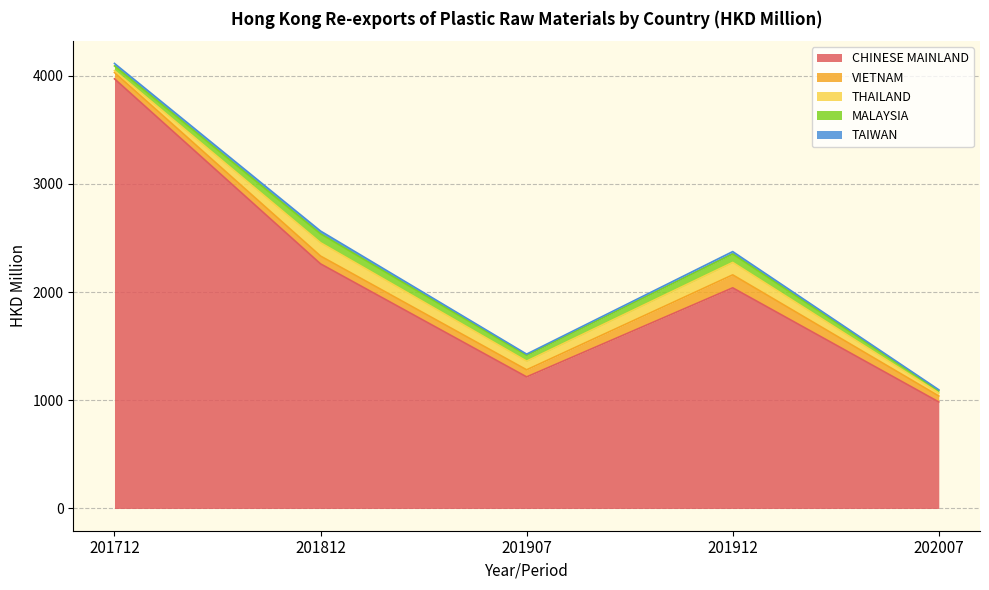

Does the chart have visible grid lines?

Yes